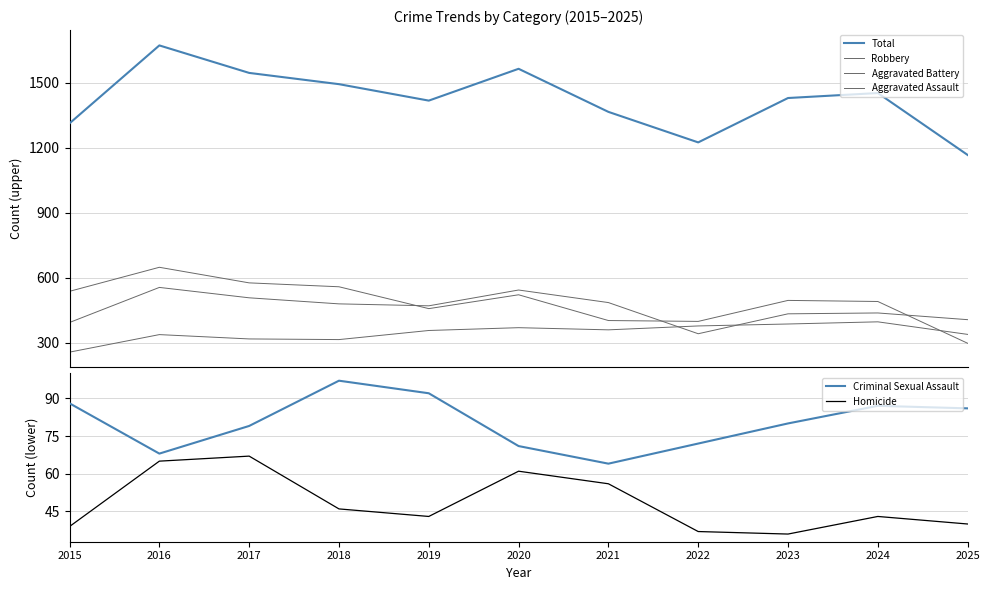

How many interior local valleys does the Aggravated Assault series have?

2